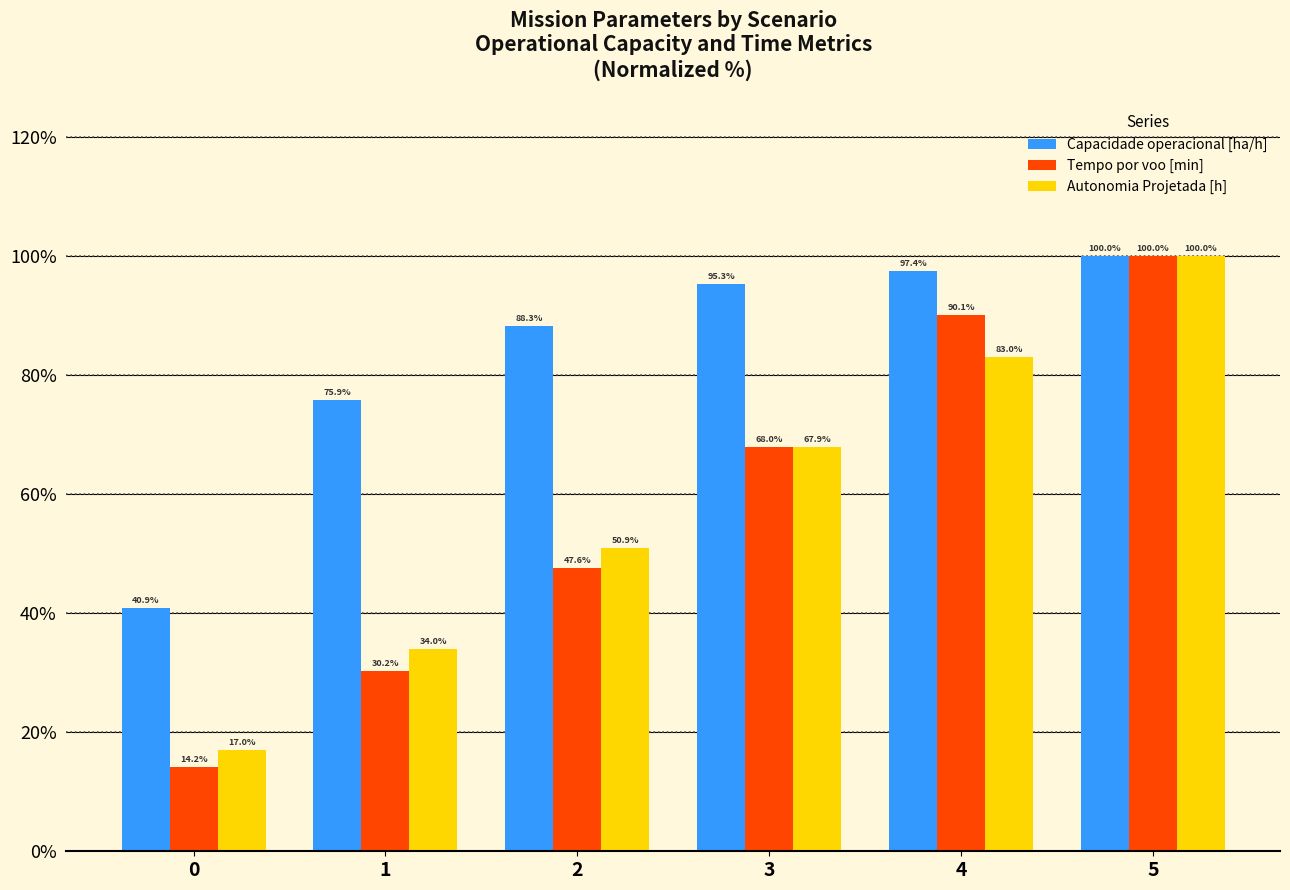

What is the highest value of the Autonomia Projetada [h] series?

100.0